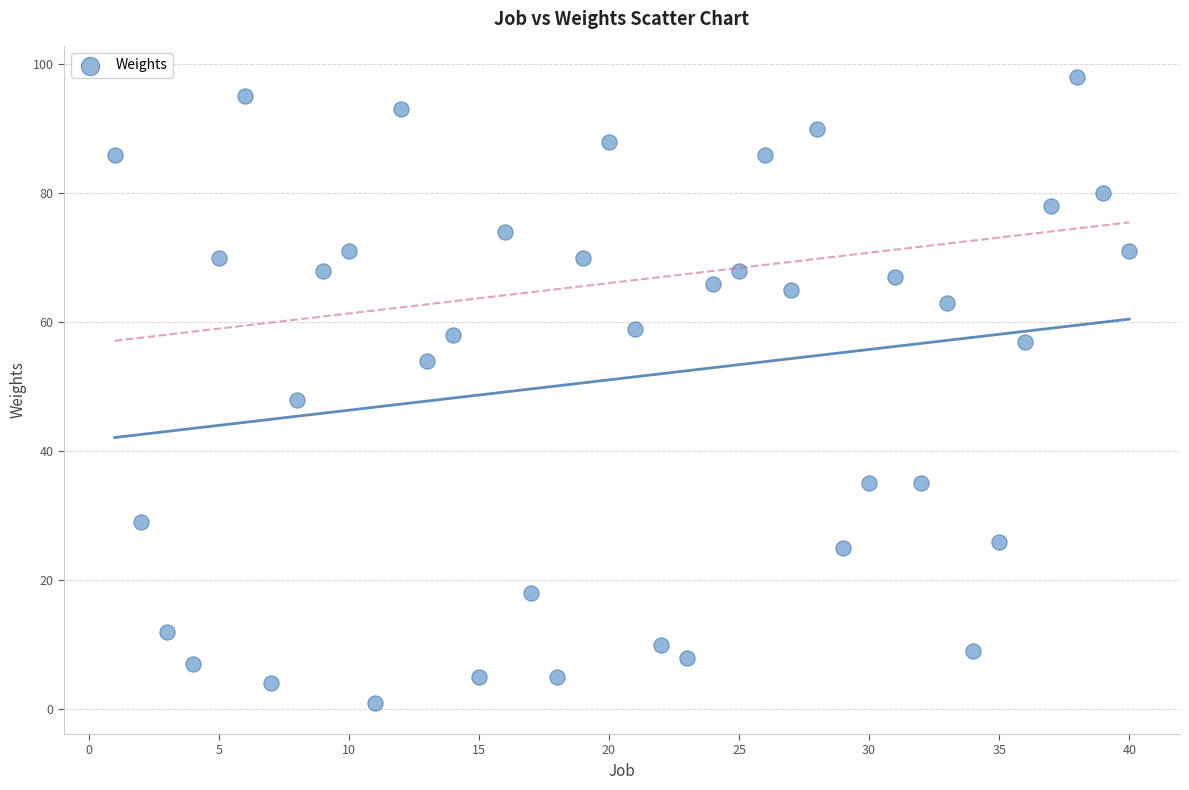

What is the range of Y values (max minus min)?

97